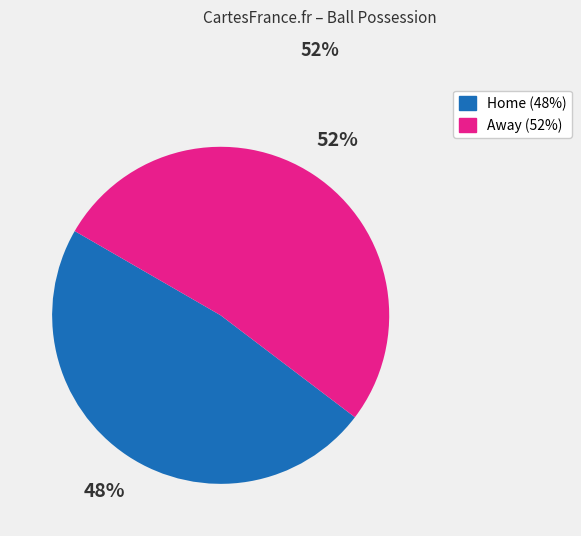

Rank the categories by value from lowest to highest.

Home, Away